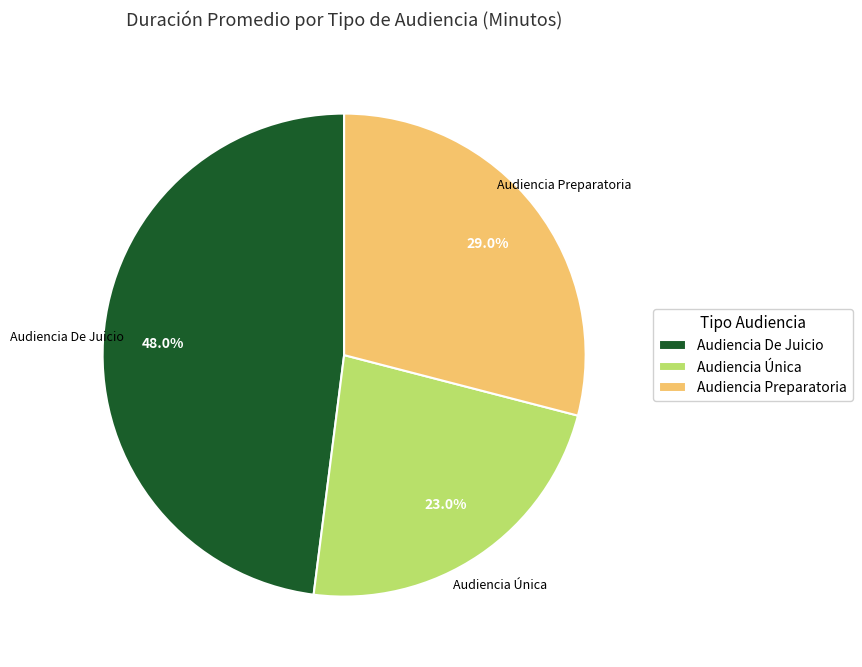

Which slice is the largest?

Audiencia De Juicio